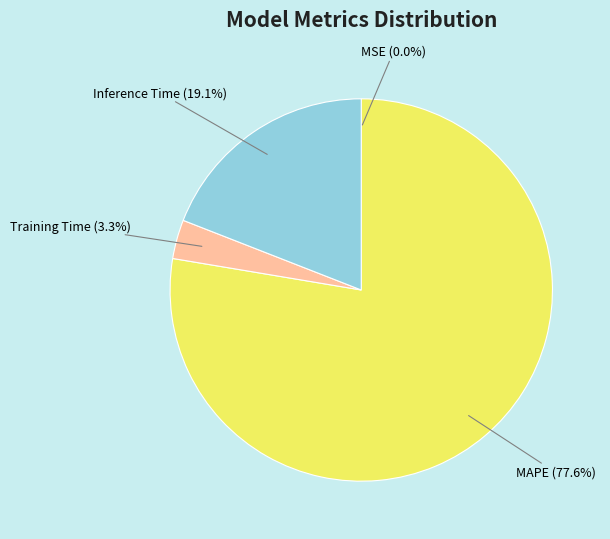

Which slice is the largest?

MAPE